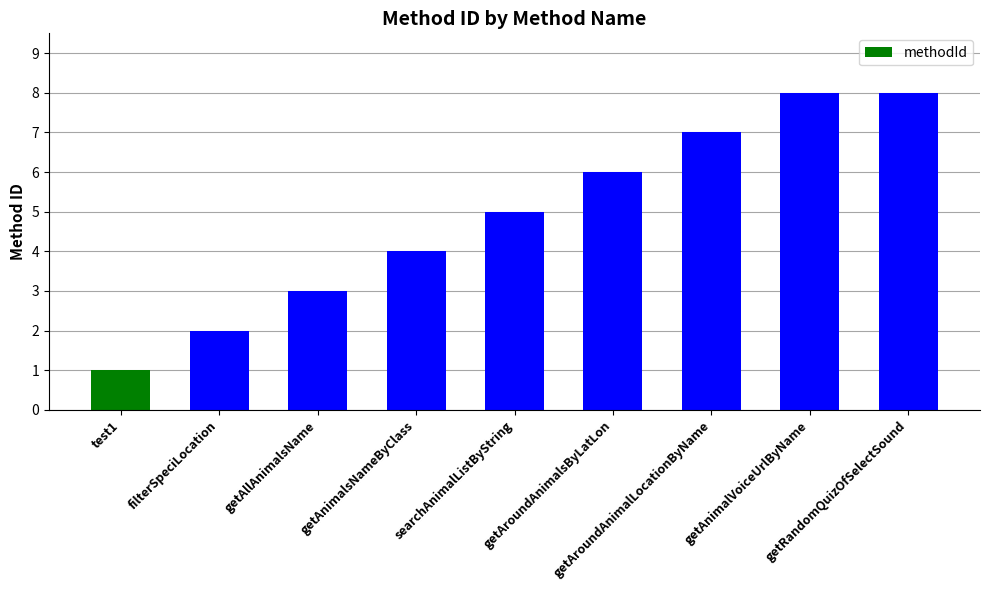

What is the greatest value displayed?

8